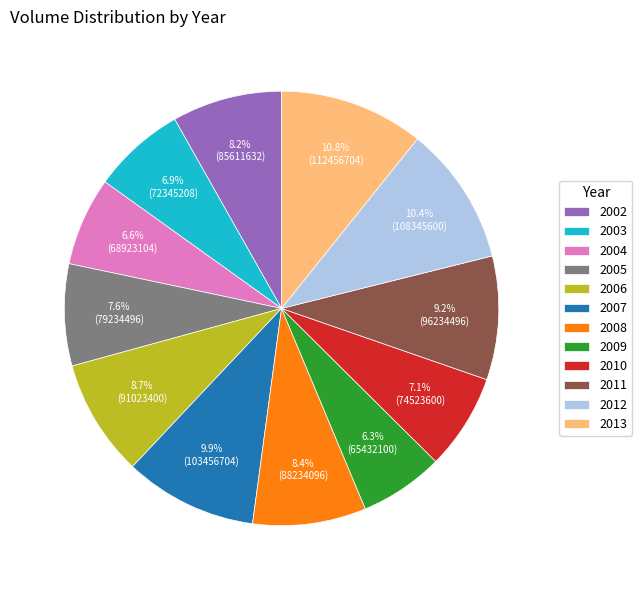

What portion of the pie excludes 2008?

91.6%